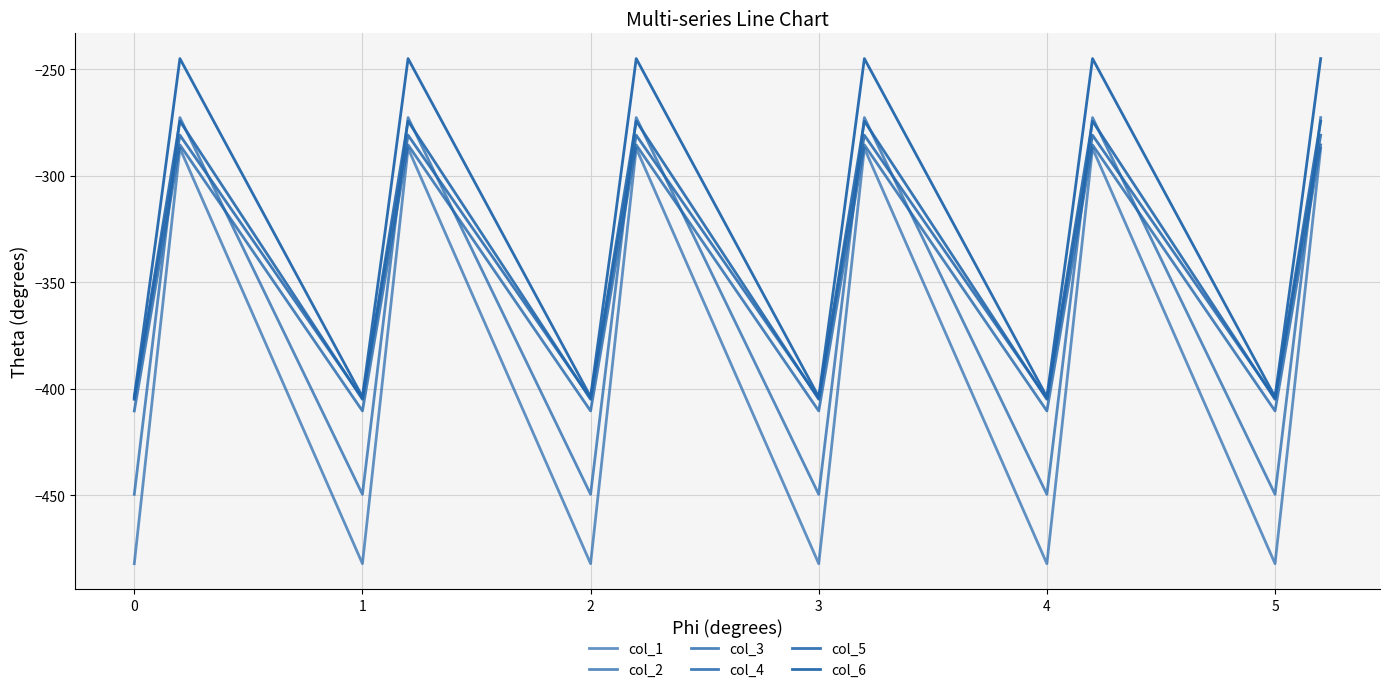

Is this an area chart (filled region under the line)?

No